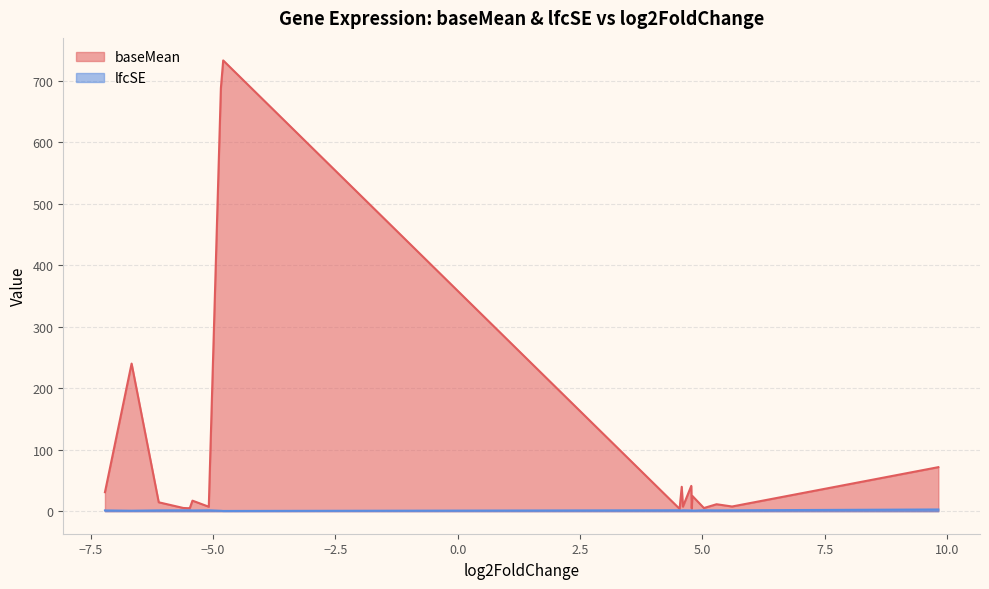

True or false: baseMean has a value of 7.4 at ZBTB16.

True